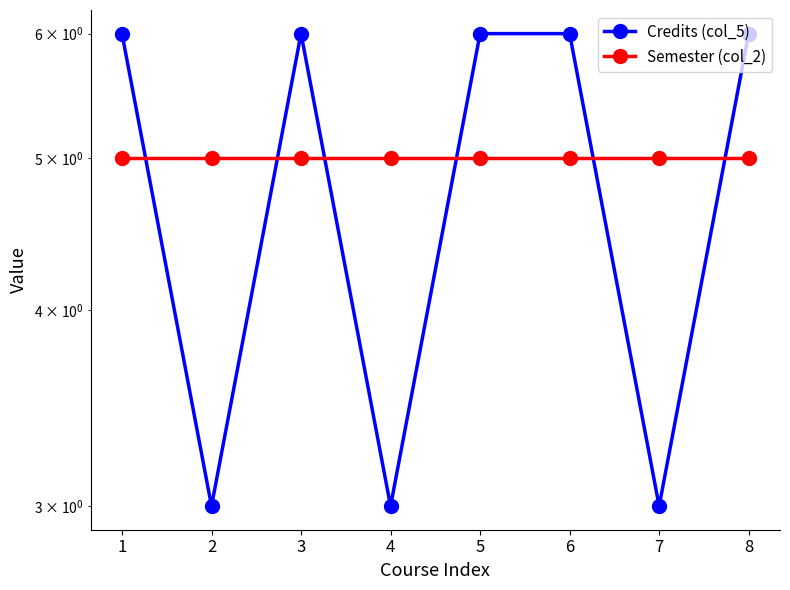

What is the sum of all Credits (col_5) values?

39